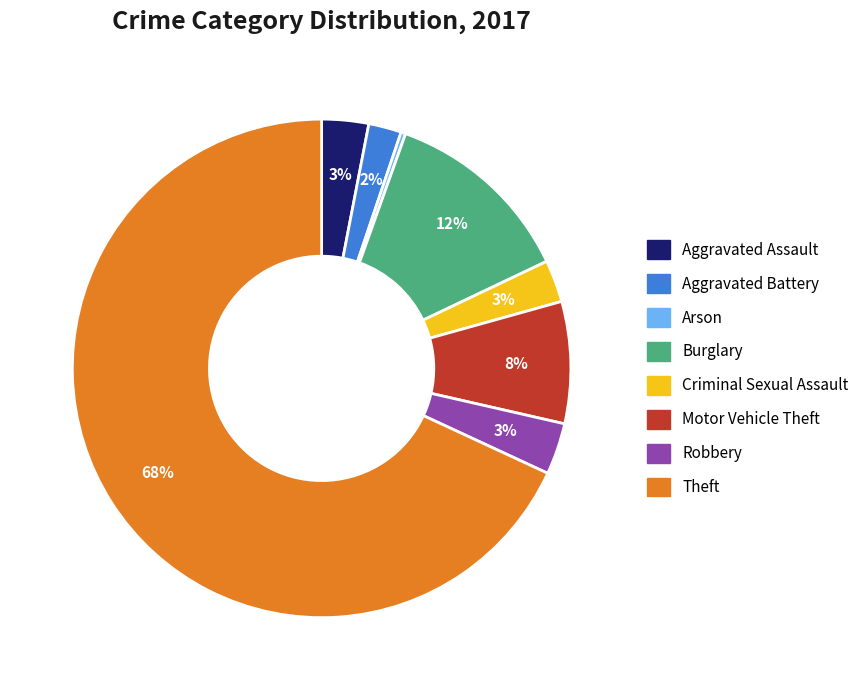

Approximately how many times larger is the value at Burglary compared to Arson?

41.0